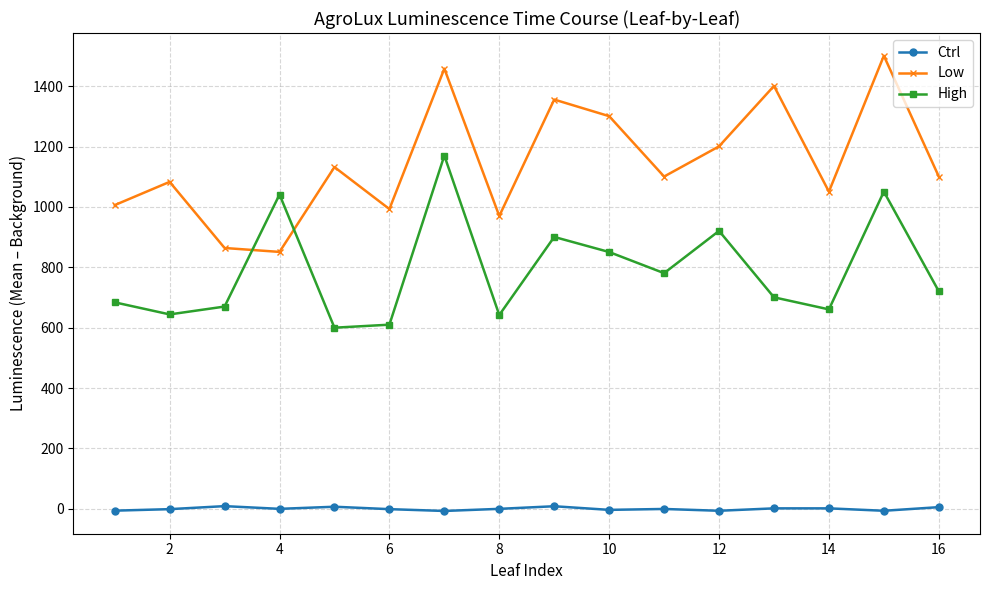

At how many categories does at least one series exceed 249?

16